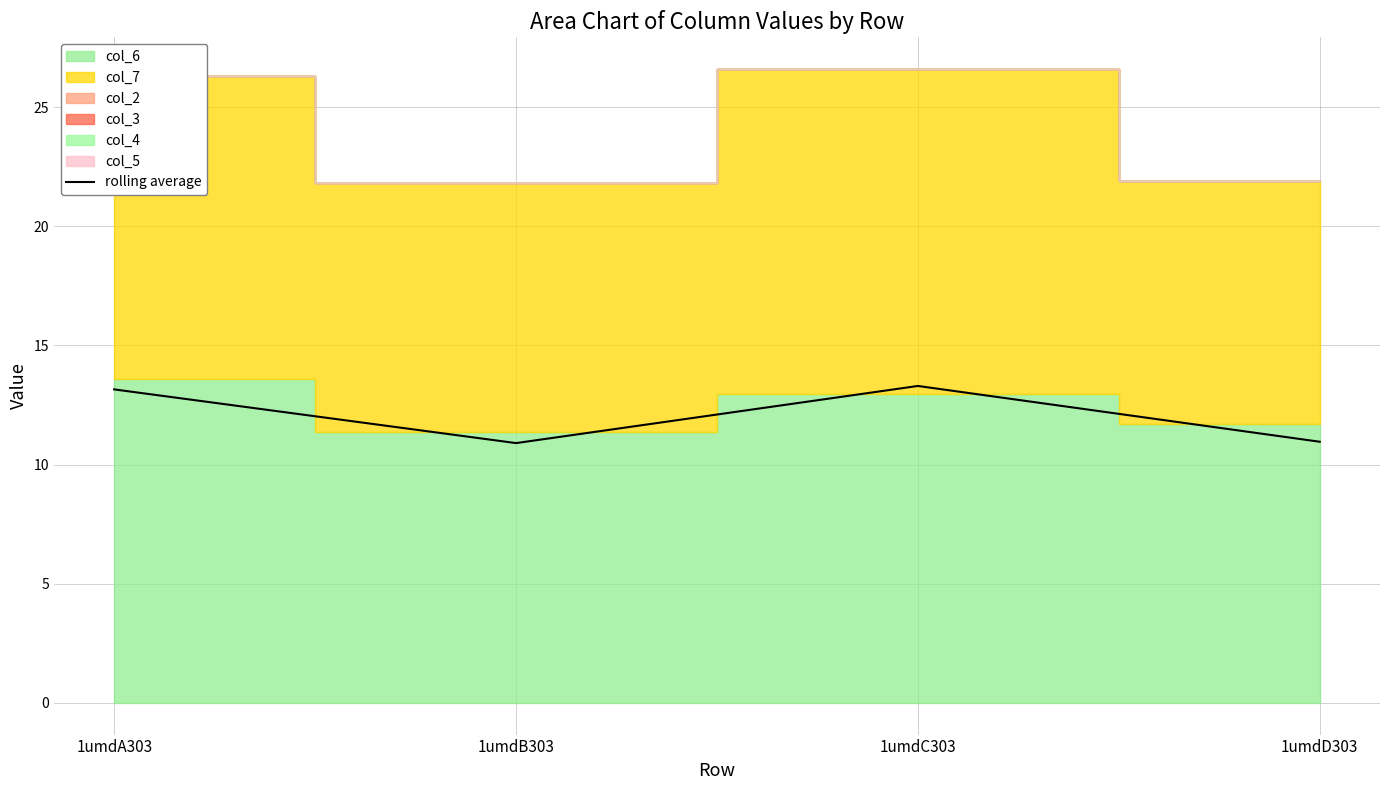

Which has a higher value, 1umdD303 or 1umdA303?

1umdA303